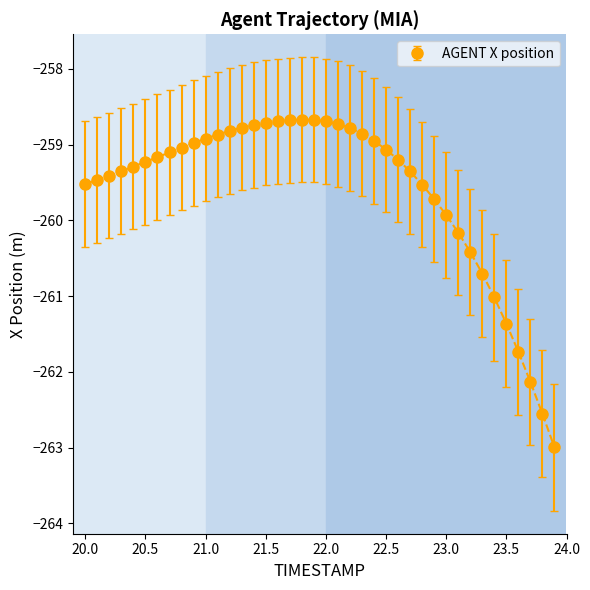

What is the difference between the maximum and minimum values?

4.3